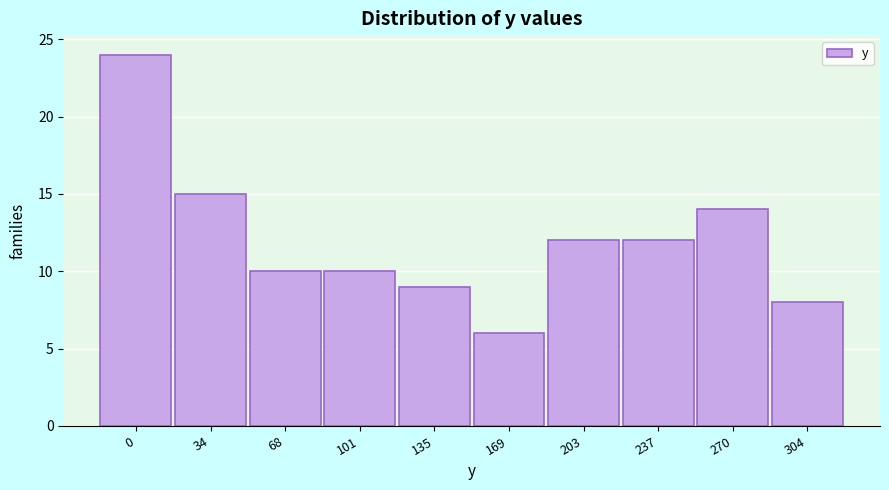

Reading left to right, transcribe all the data shown in this chart.

0=24	34=15	68=10	101=10	135=9	169=6	203=12	237=12	270=14	304=8